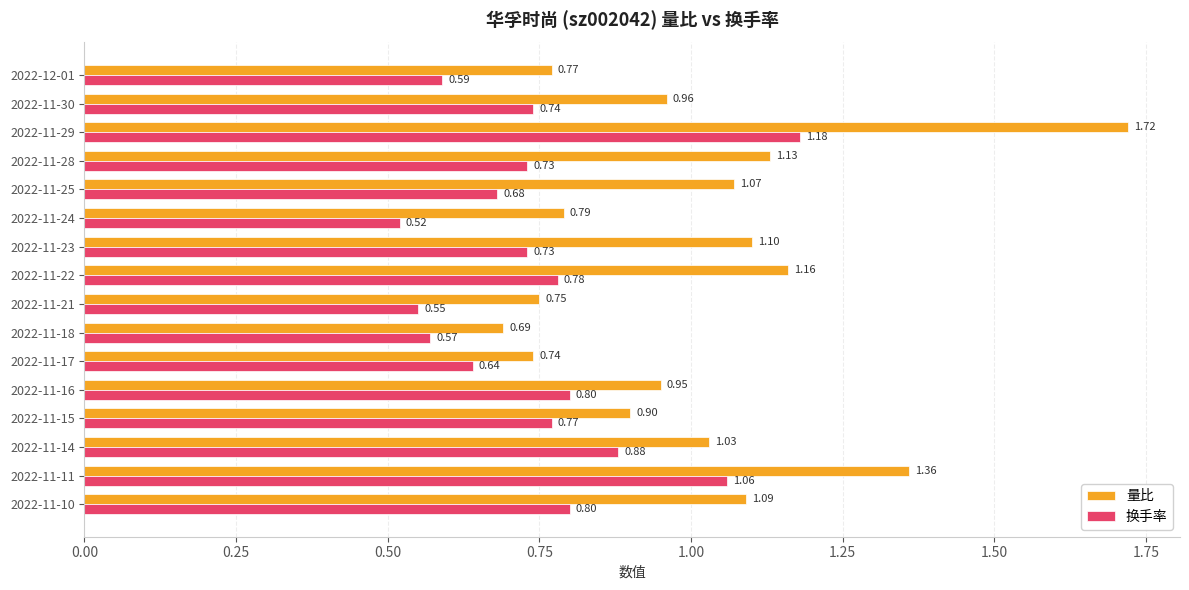

Is the value of 换手率 at 2022-11-29 greater than the value of 量比 at 2022-11-18?

Yes